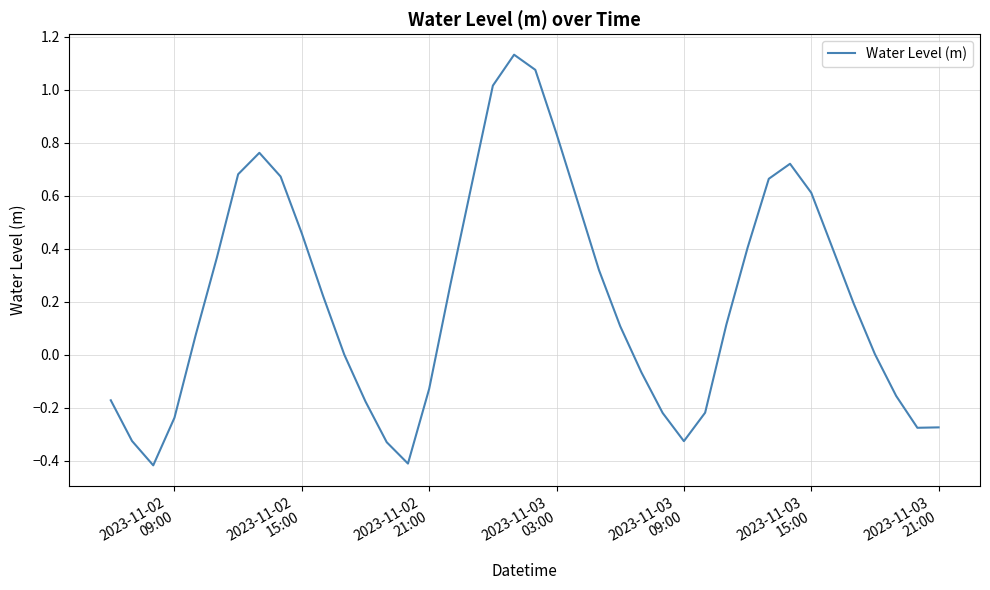

What is the difference between the maximum and minimum values?

1.5